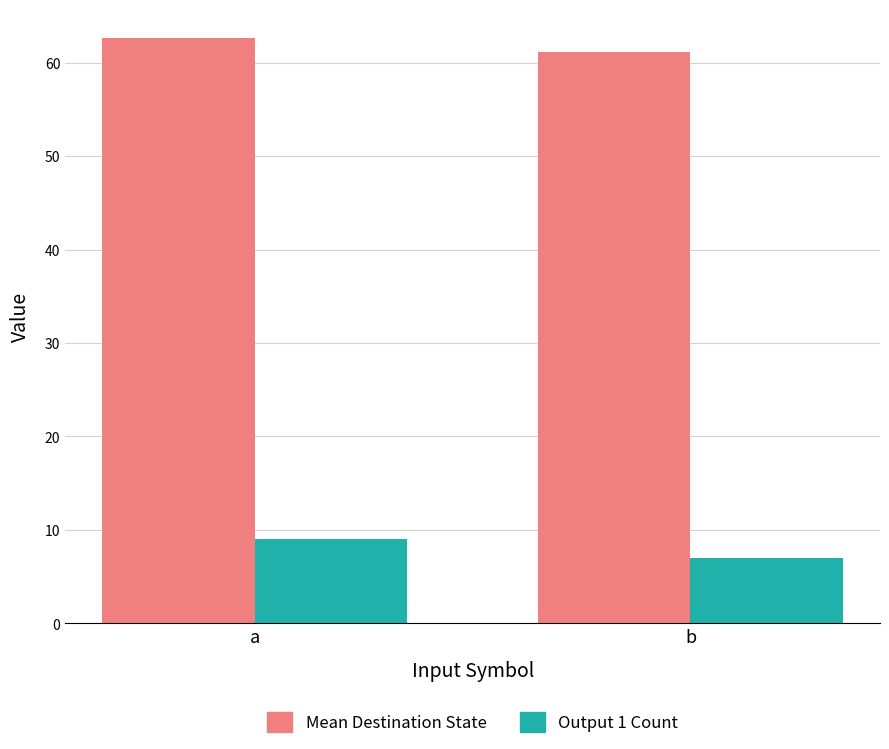

Which series has the largest range (max minus min)?

Output 1 Count